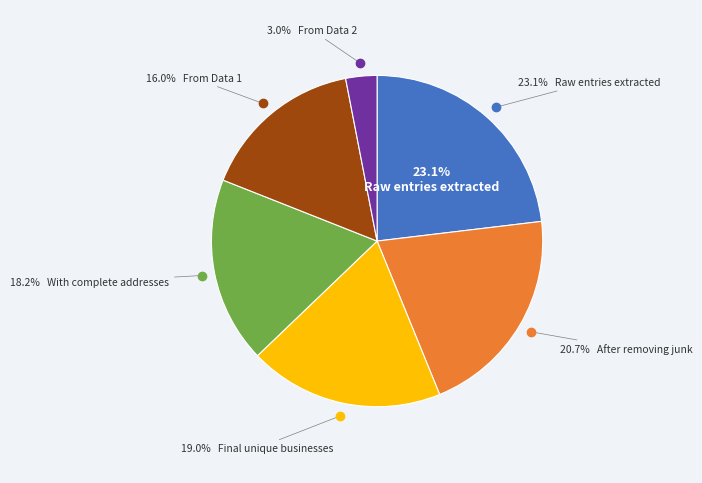

Combined, do From Data 2 and Raw entries extracted account for over 50%?

No